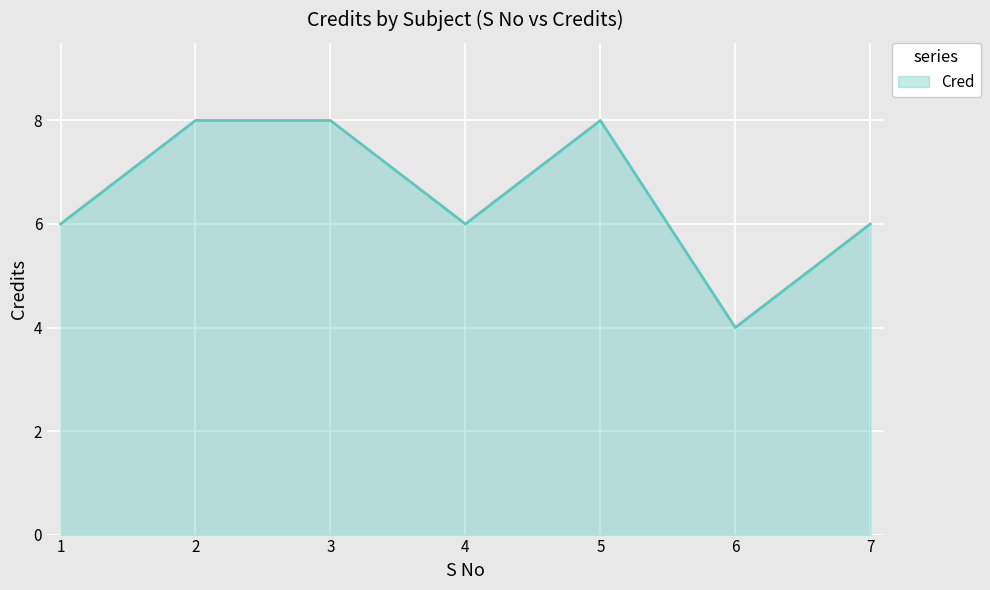

Reading left to right, extract all data points from this chart.

1=6	2=8	3=8	4=6	5=8	6=4	7=6